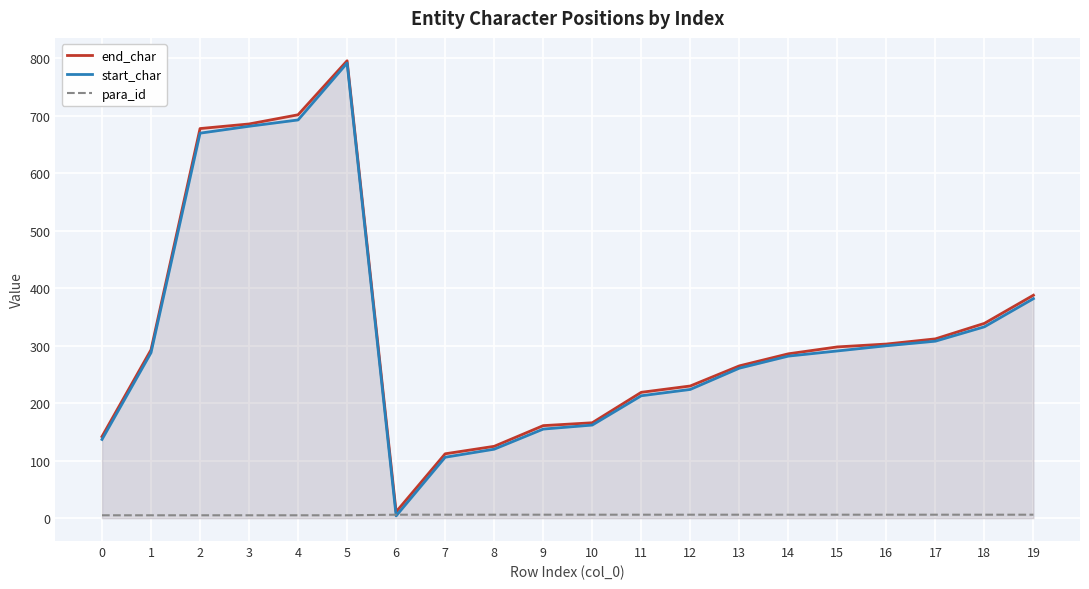

How many intersections are there between para_id and start_char?

2